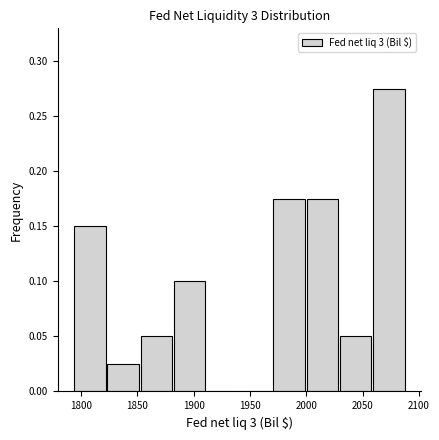

Reading left to right, list every bar in this chart as the range it spans on the x-axis followed by its height. Neither the bar edges nor the heights are printed on the chart, so give them approximately, as read against the axes.

1795 to 1825: 0.150
1825 to 1850: 0.025
1850 to 1880: 0.050
1880 to 1910: 0.100
1910 to 1940: 0
1940 to 1970: 0
1970 to 2000: 0.175
2000 to 2030: 0.175
2030 to 2060: 0.050
2060 to 2090: 0.275